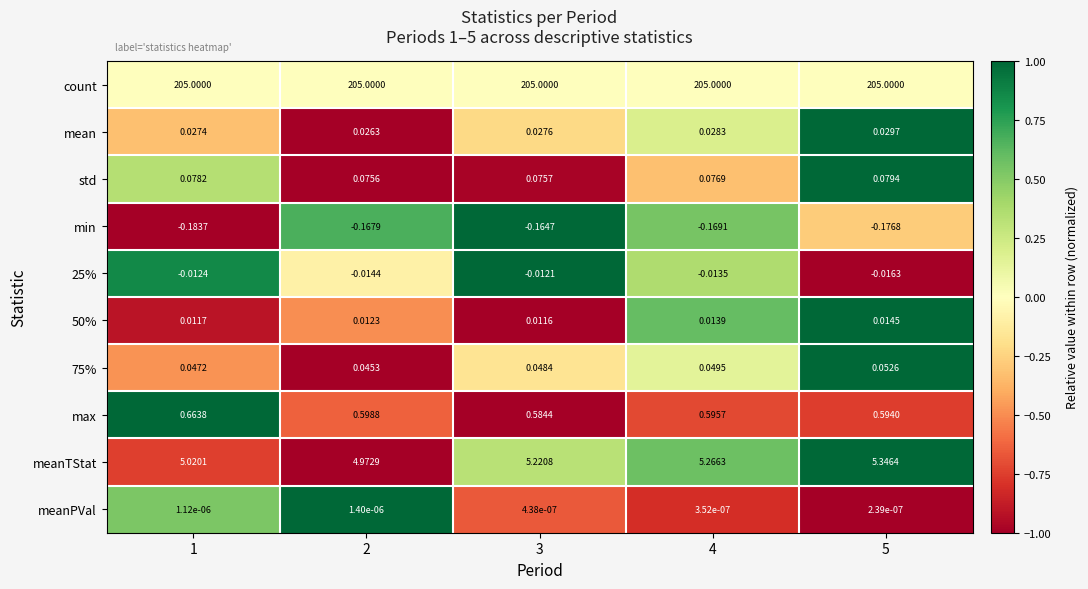

Which series has the largest total across all categories?

count